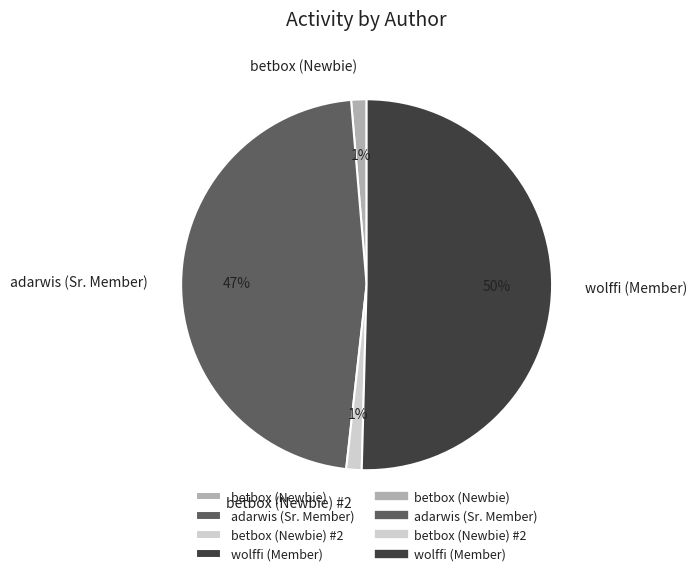

Is there any slice that represents more than half of the pie?

Yes